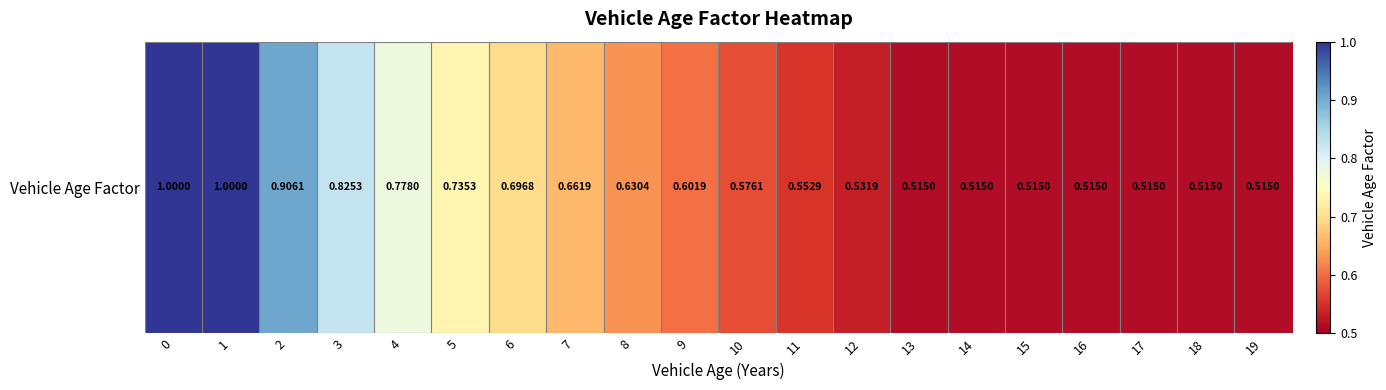

The value at 1 is 1.5. True or false?

False